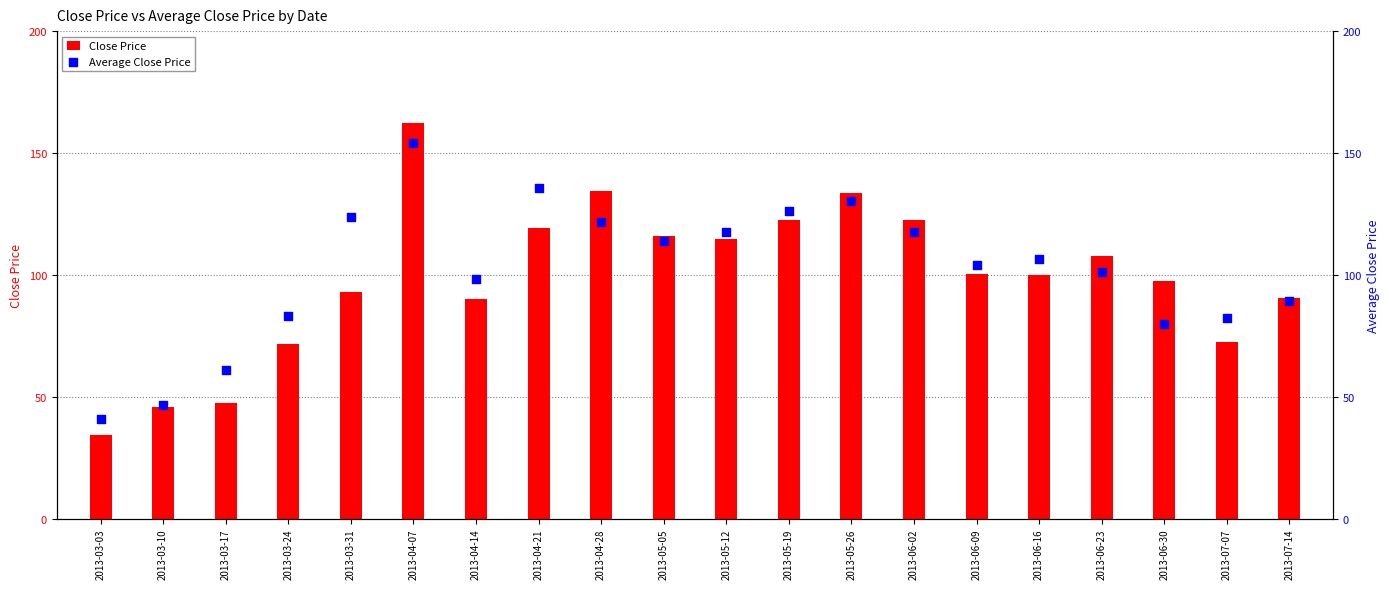

What are all the series names shown in the legend?

Close Price, Average Close Price